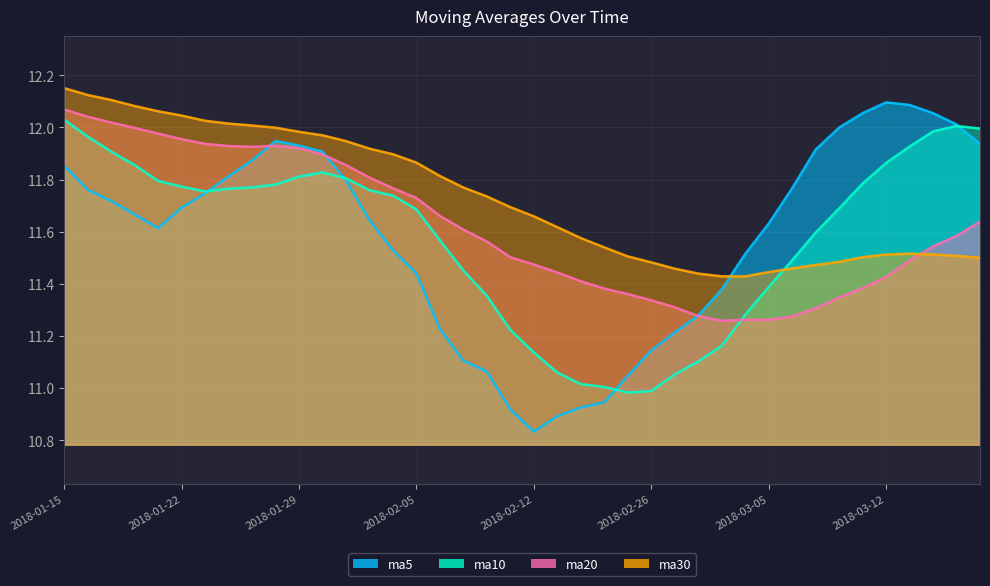

What is the difference between the maximum and minimum values in the ma5 series?

1.3